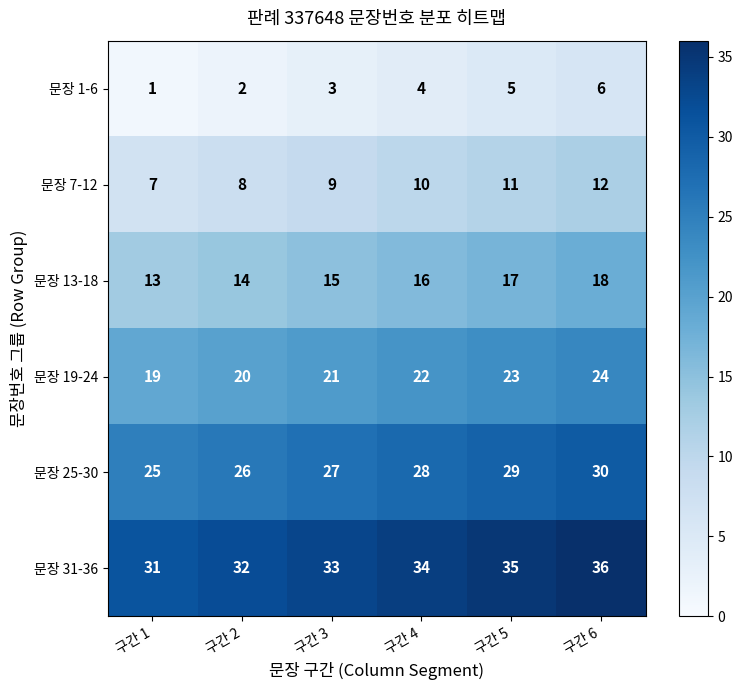

List the series in order of their peak value, highest first.

문장 31-36, 문장 25-30, 문장 19-24, 문장 13-18, 문장 7-12, 문장 1-6